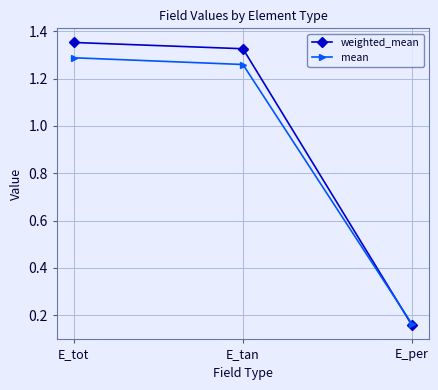

Between E_tan and E_per, which series saw the biggest shift?

weighted_mean